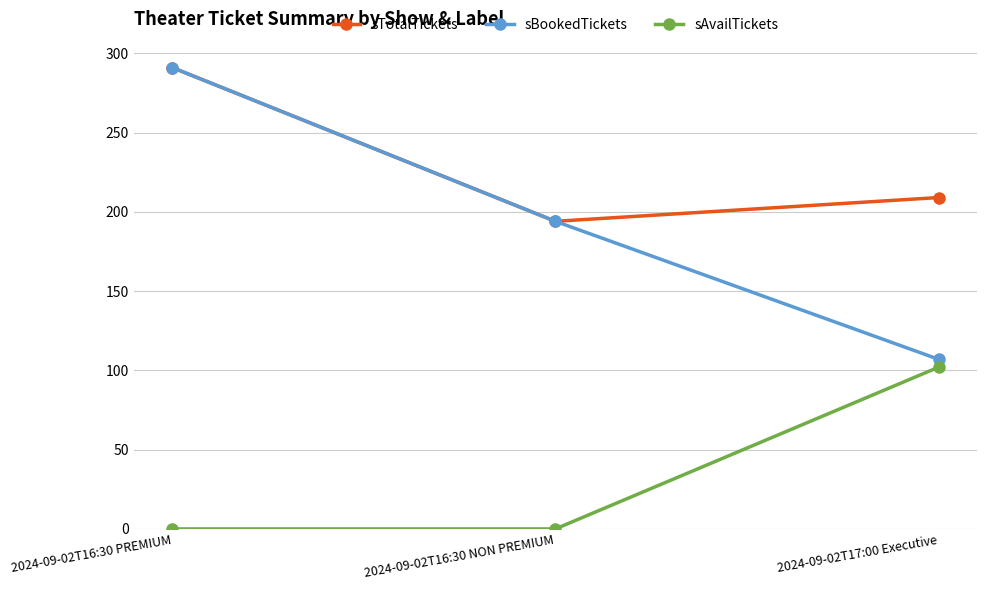

Is the value of sAvailTickets at 2024-09-02T16:30 NON PREMIUM greater than the value of sTotalTickets at 2024-09-02T16:30 NON PREMIUM?

No